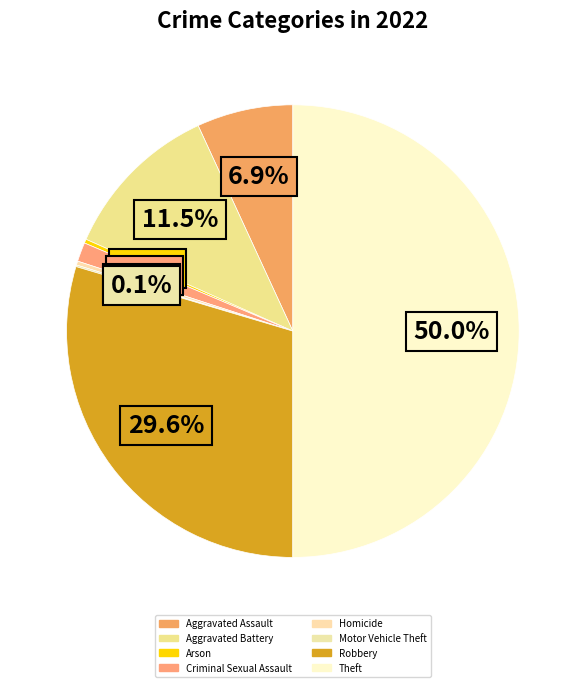

How many slices are in this pie chart?

8